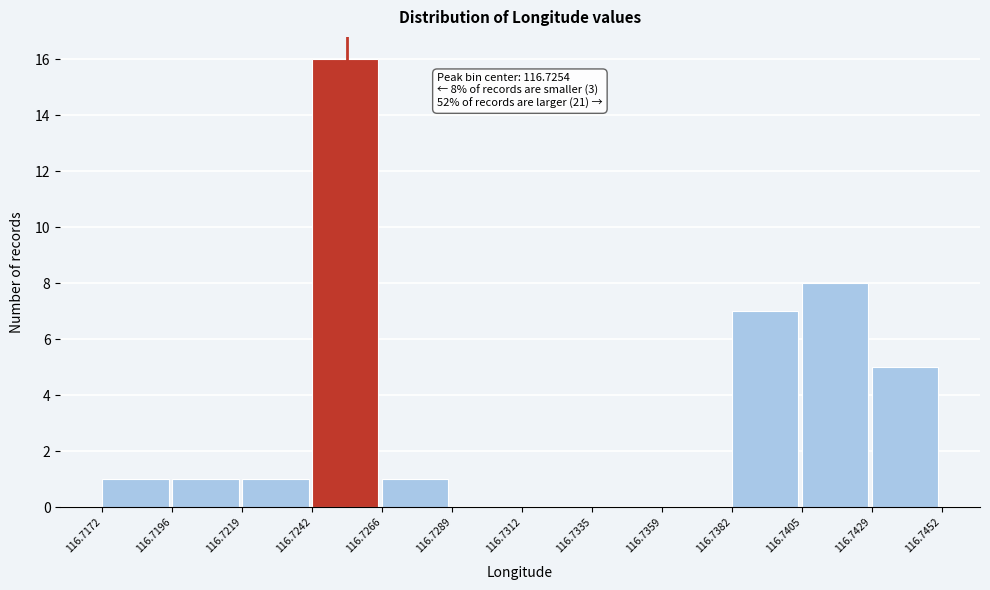

Over which range of the x-axis is the bar tallest?

116.7242 to 116.7266